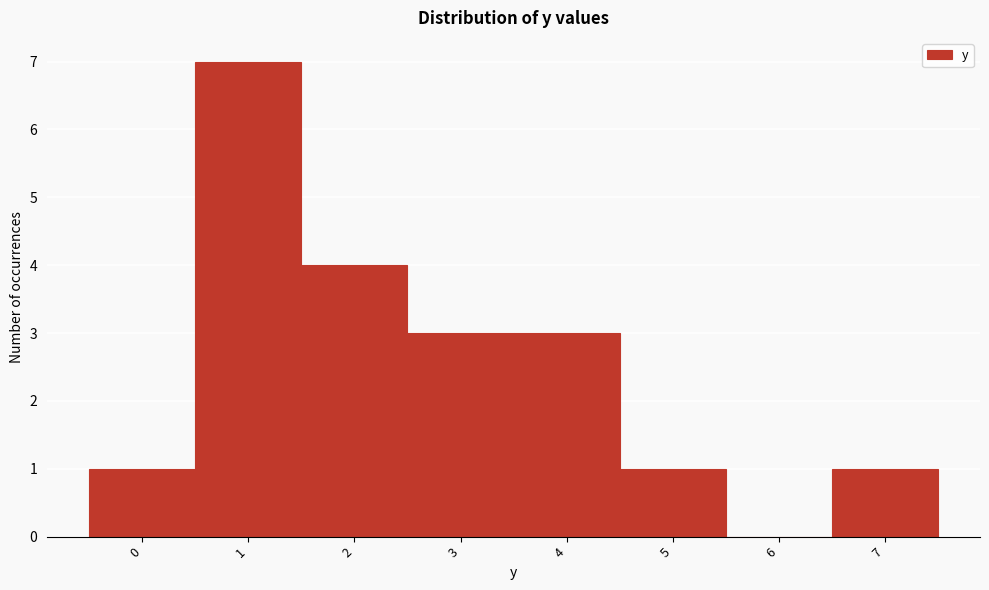

Over which range of the x-axis is the bar tallest?

0.5 to 1.5